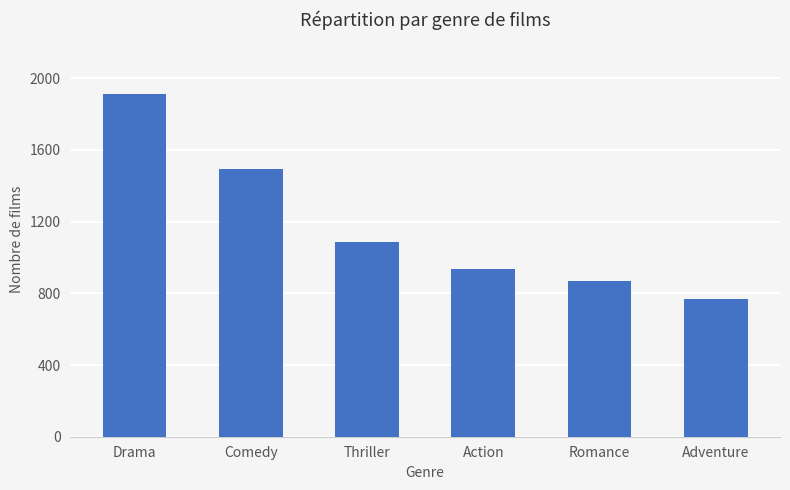

What is the difference between the values at Romance and Drama?

1045